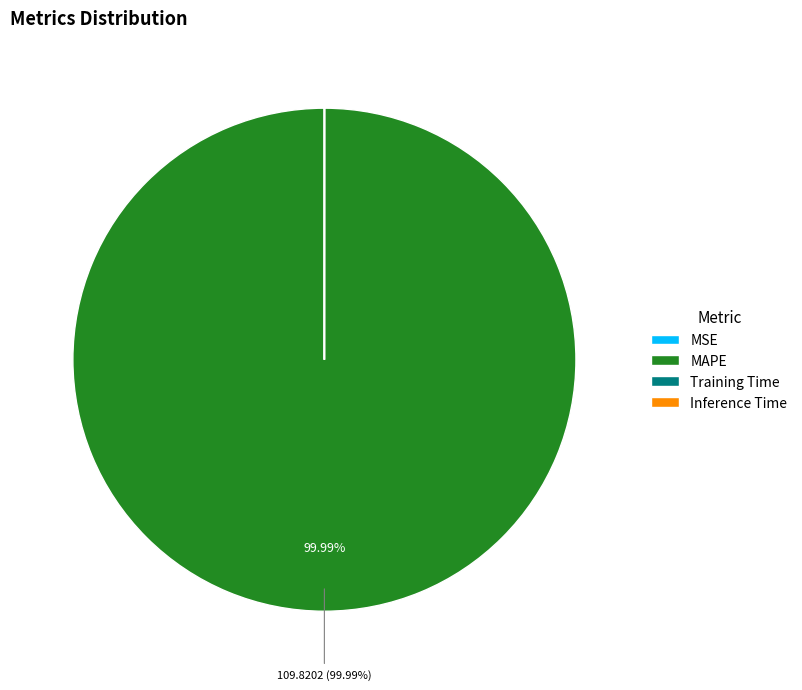

What is the largest slice in the pie chart?

MAPE